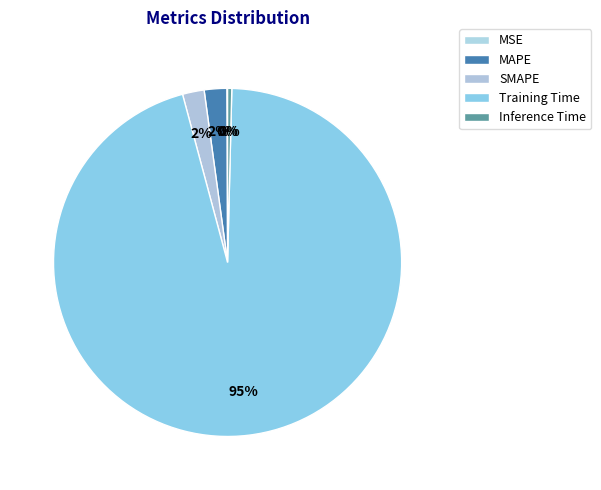

To the nearest percent, what portion does MAPE represent?

2%